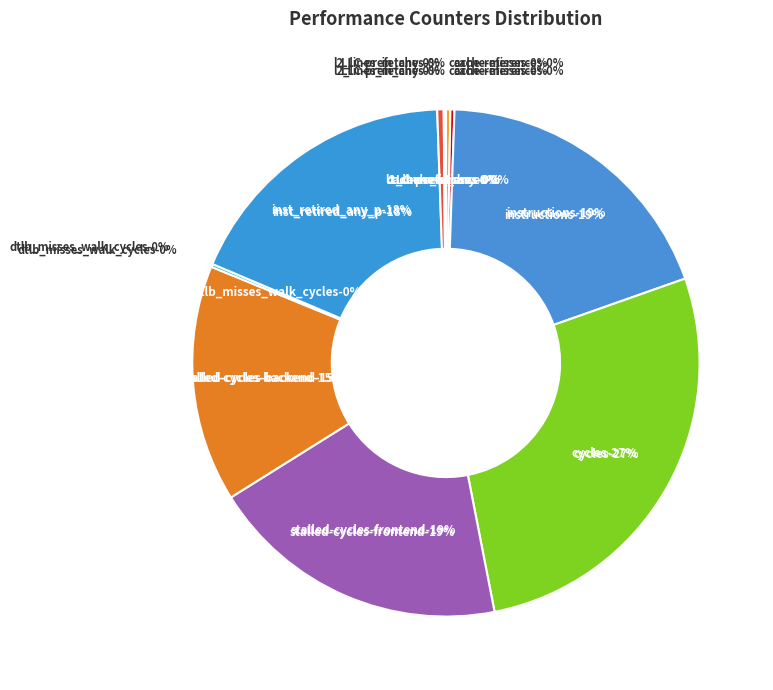

The instructions slice represents 19% of the pie. True or false?

True